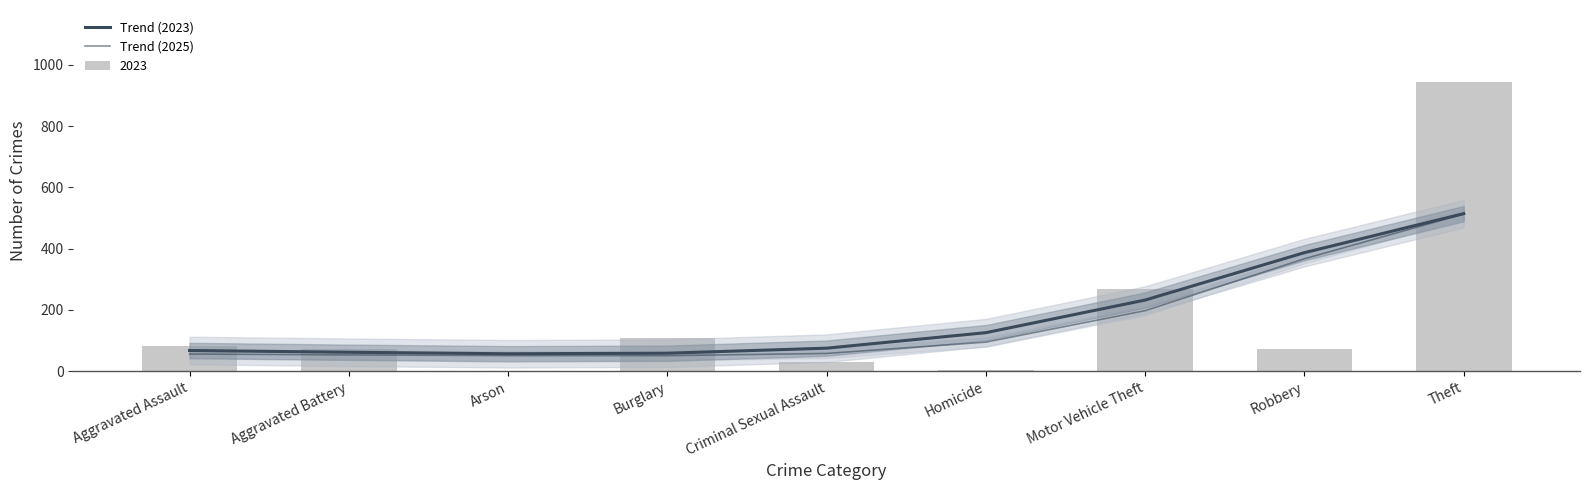

How many values in the Trend (2023) series exceed 75?

5